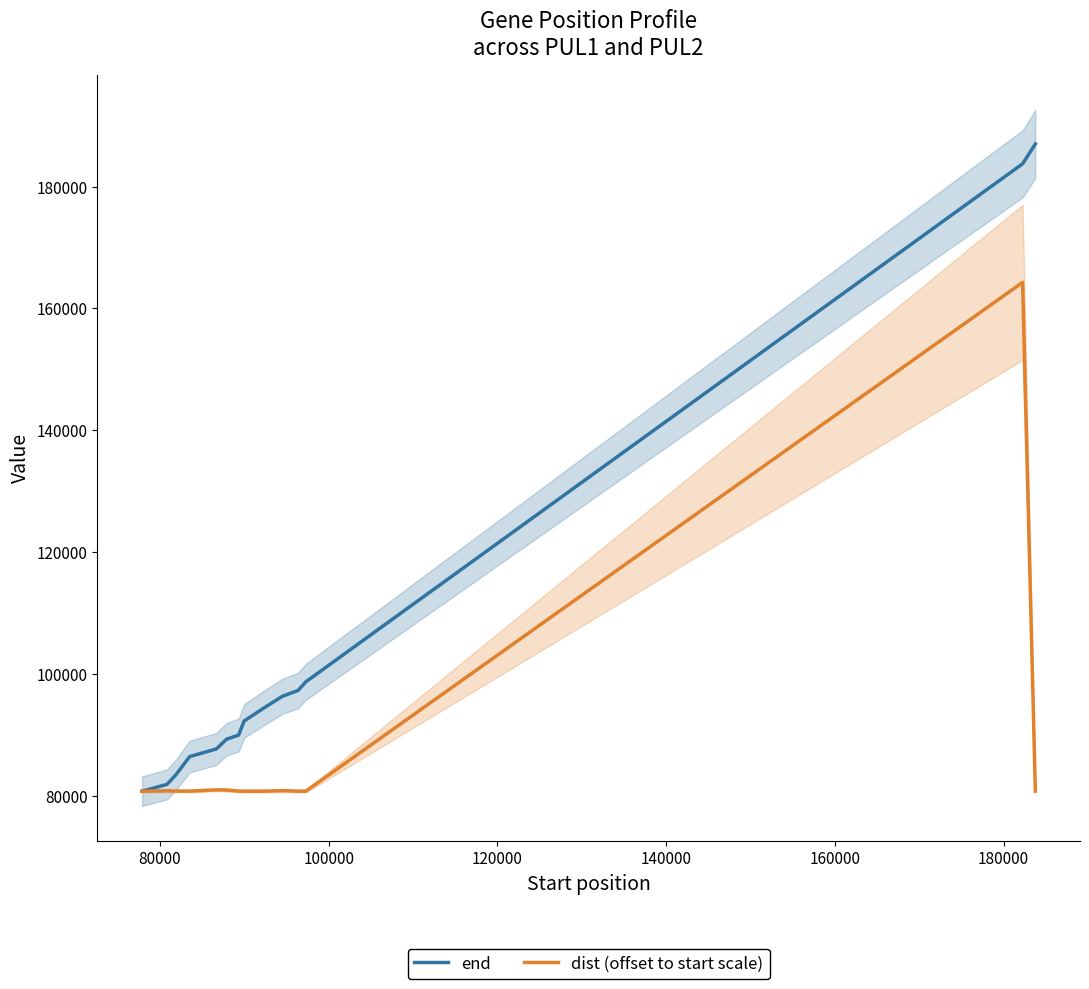

What is the lowest value of the dist (offset to start scale) series?

80775